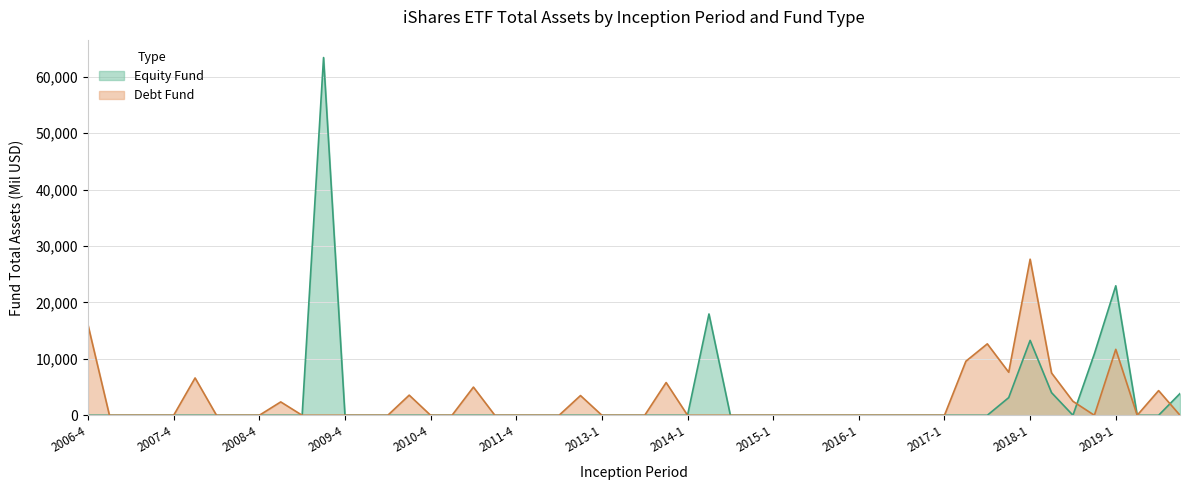

True or false: Equity Fund has a value of 1244.1 at 14.

False